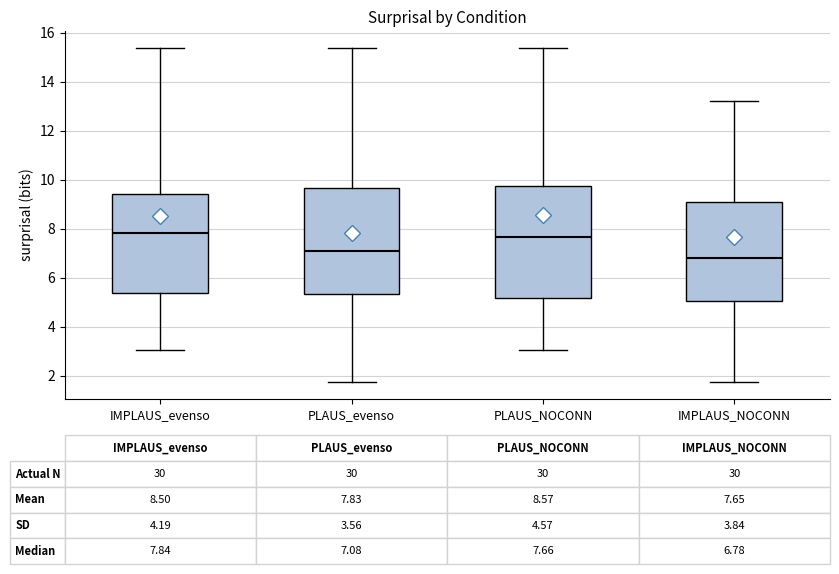

Which box is the tallest, from its lower edge to its upper edge?

PLAUS_NOCONN